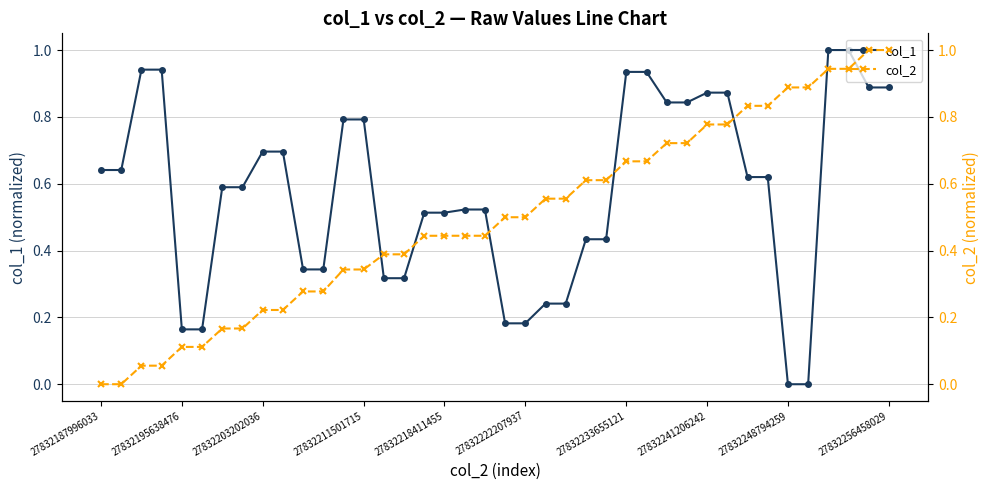

What are all the series names shown in the legend?

col_1, col_2